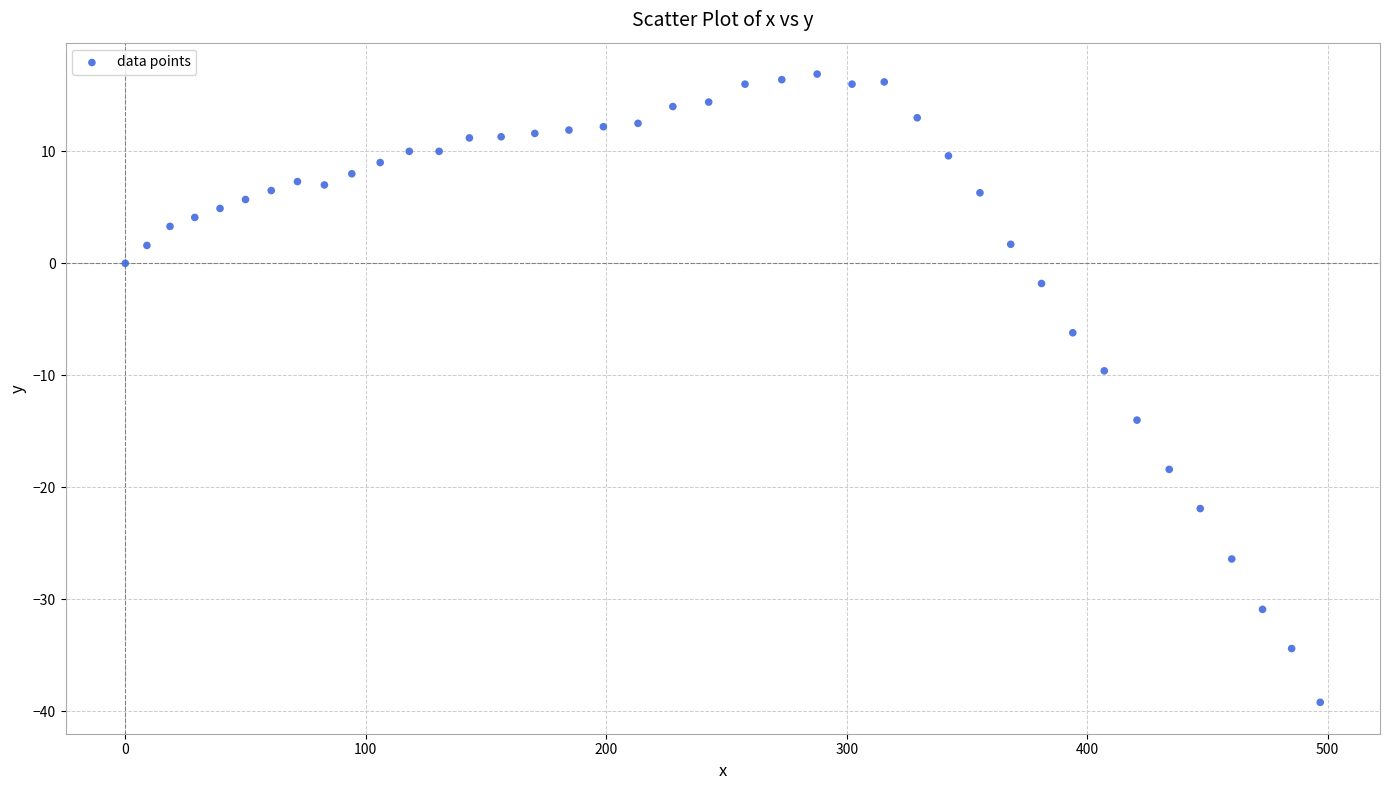

What is the range of Y values (max minus min)?

56.1